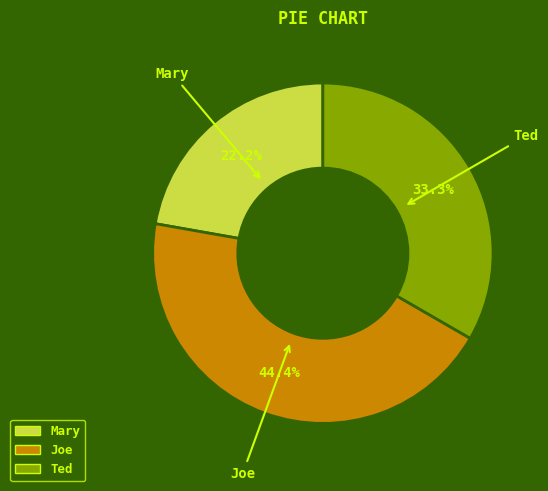

To the nearest percent, what is the combined percentage of Joe and Ted?

78%